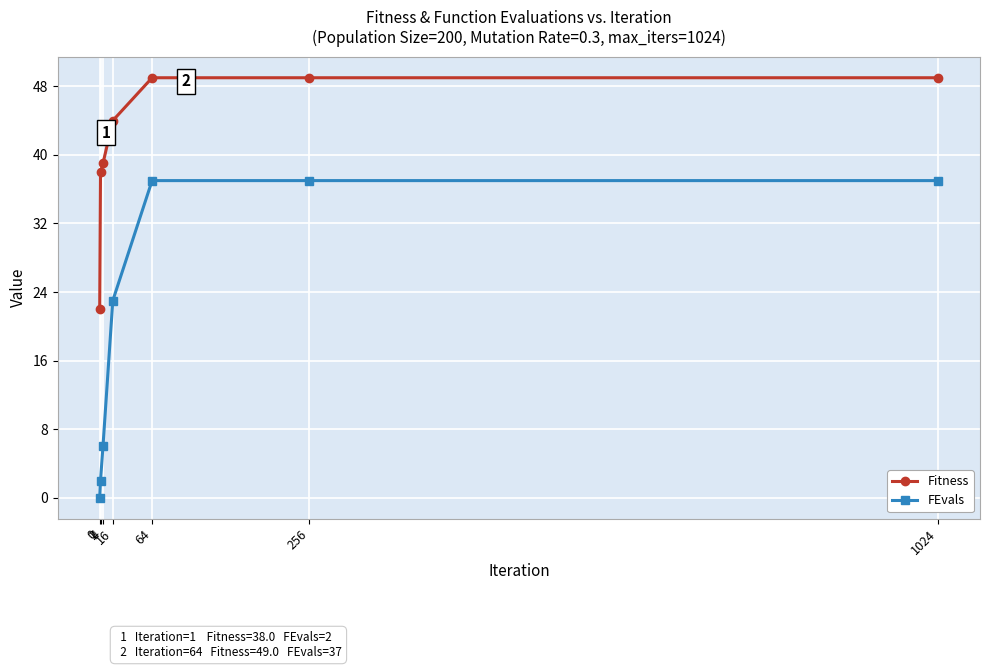

What is the difference between the Fitness values at 0 and 1024?

27